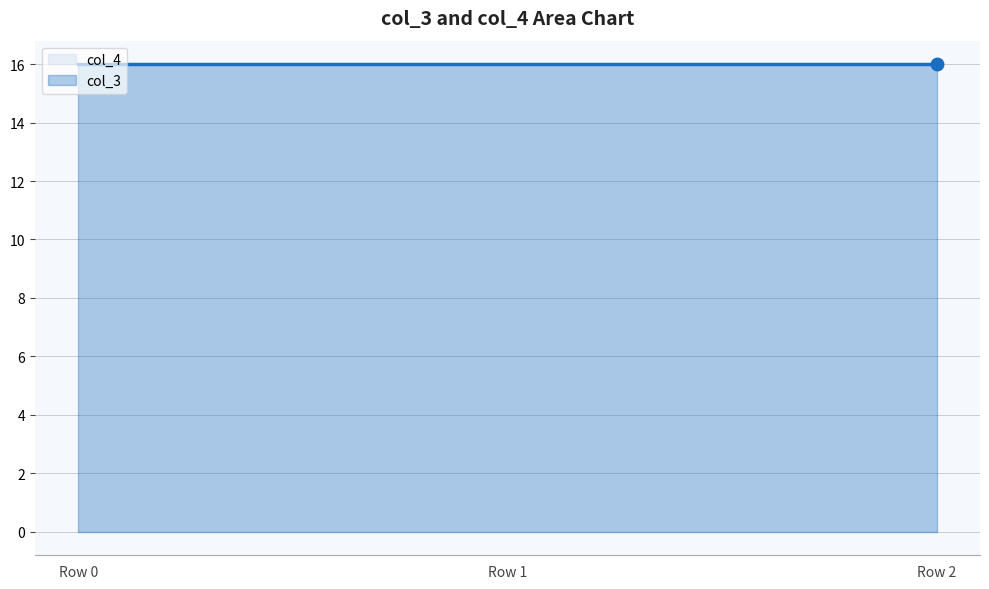

Which series has the largest range (max minus min)?

col_3